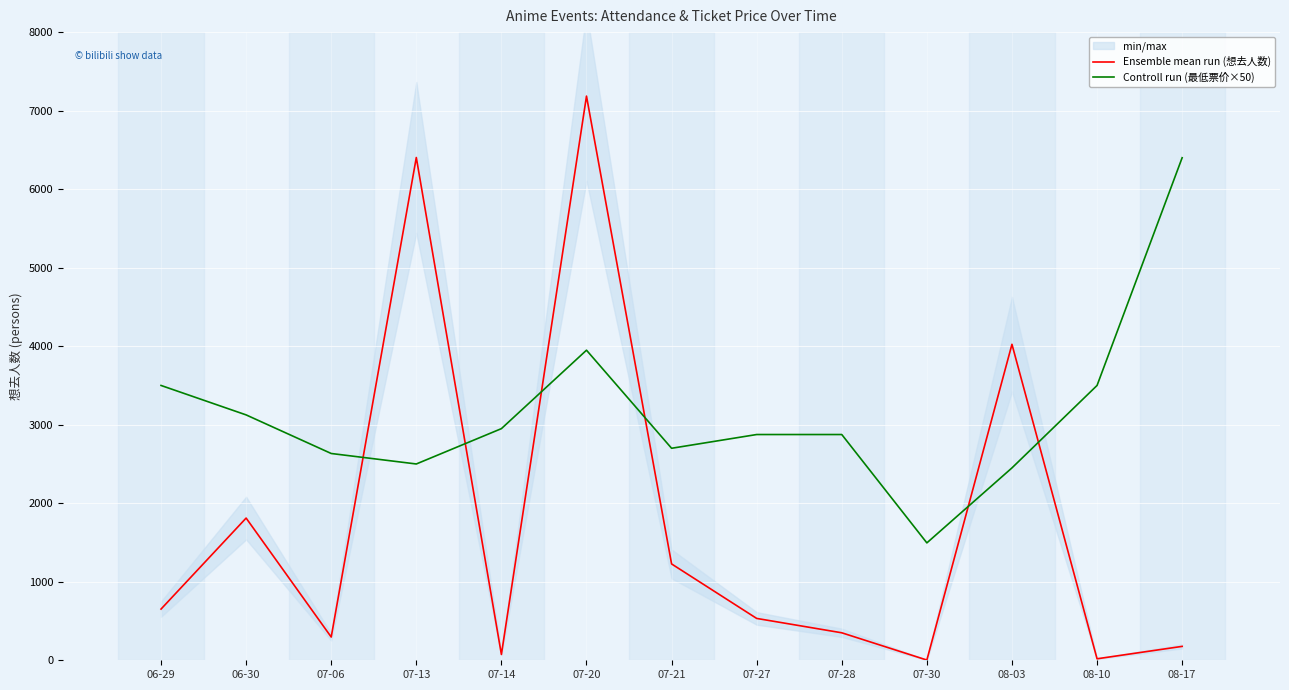

True or false: Ensemble mean run (想去人数) has more than 2 points higher than both neighbors.

True